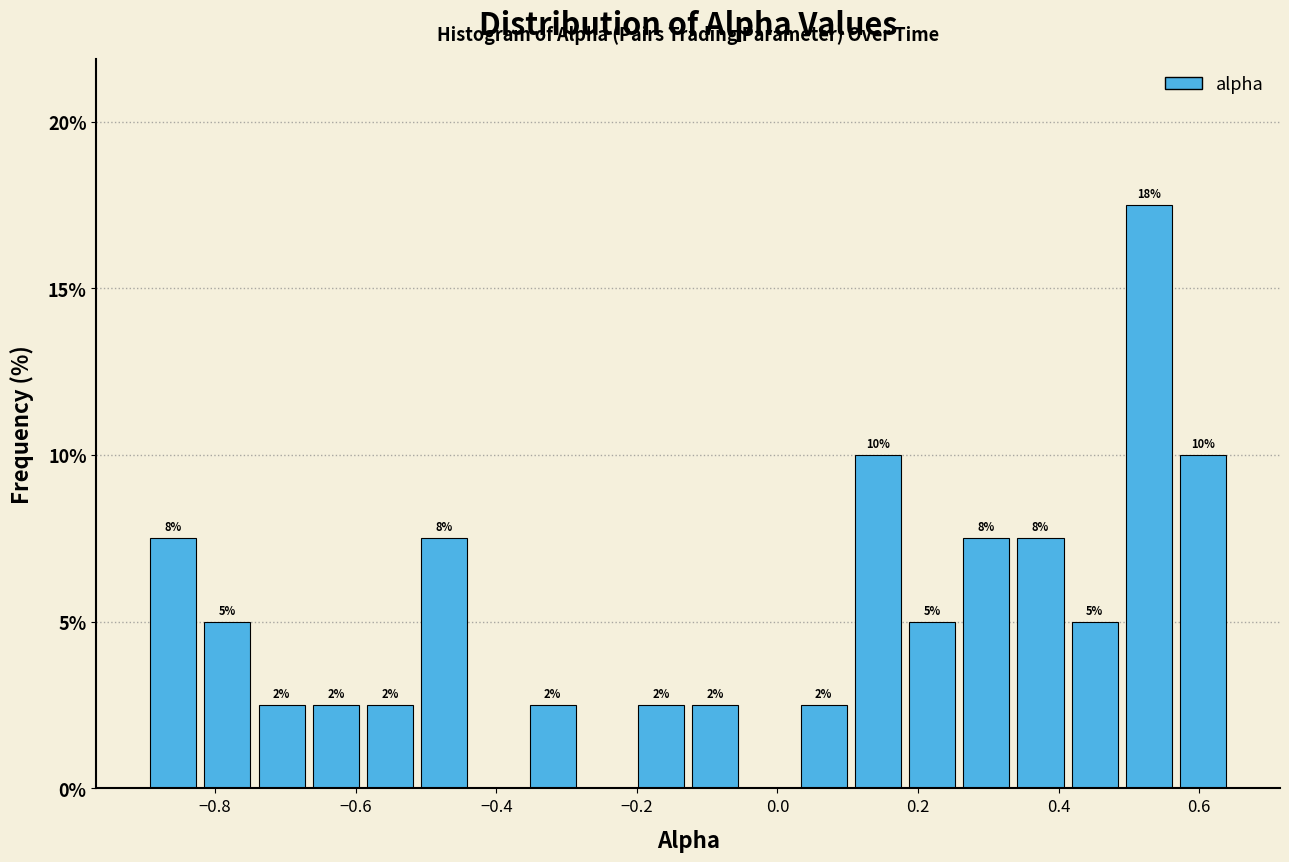

Read against the x-axis, roughly where is the centre of the tallest bar?

0.52